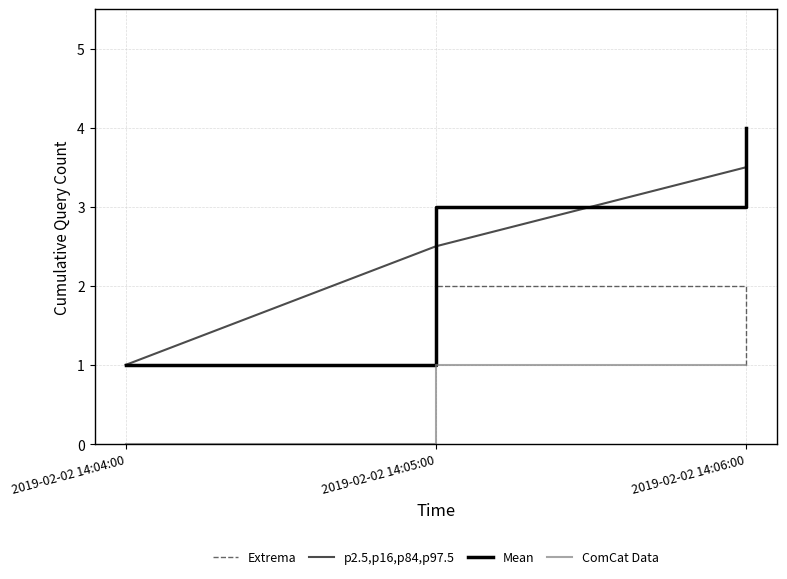

Does the chart display data point markers on the line(s)?

No